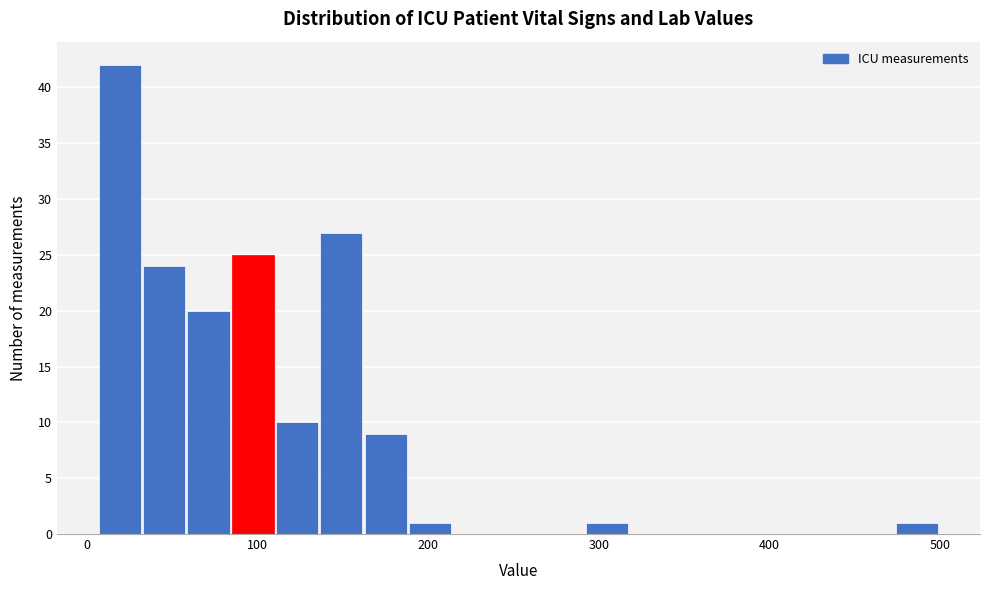

Read against the x-axis, roughly where is the centre of the tallest bar?

20